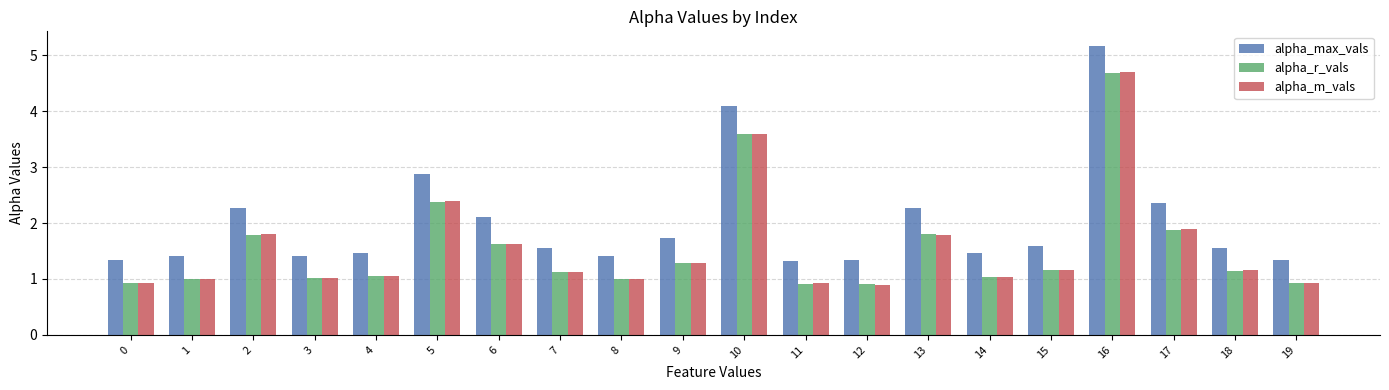

What is the maximum value shown in the chart?

5.2